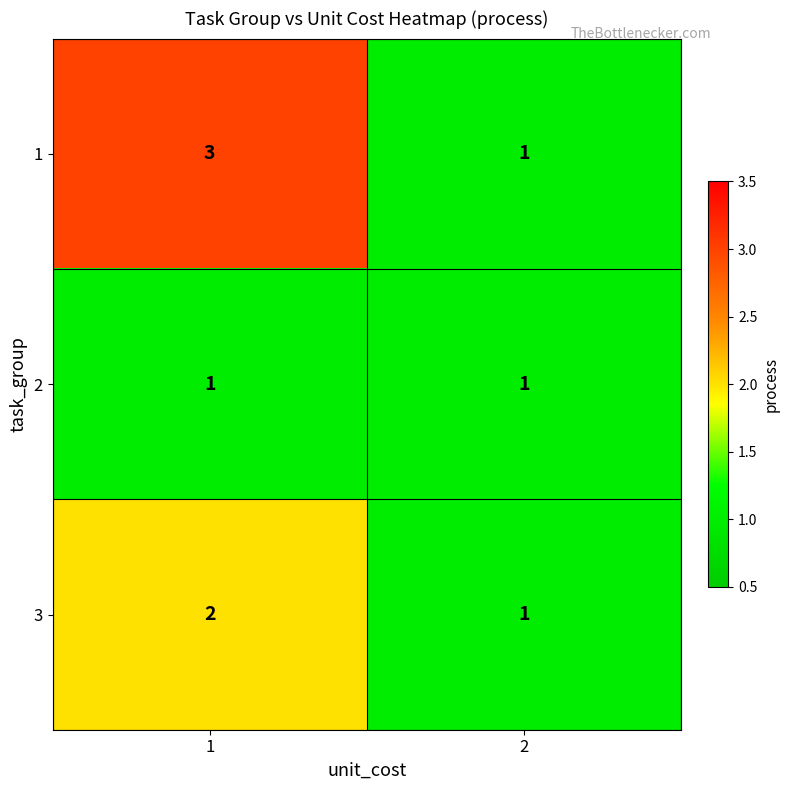

How many data points in 1 are less than 3?

1